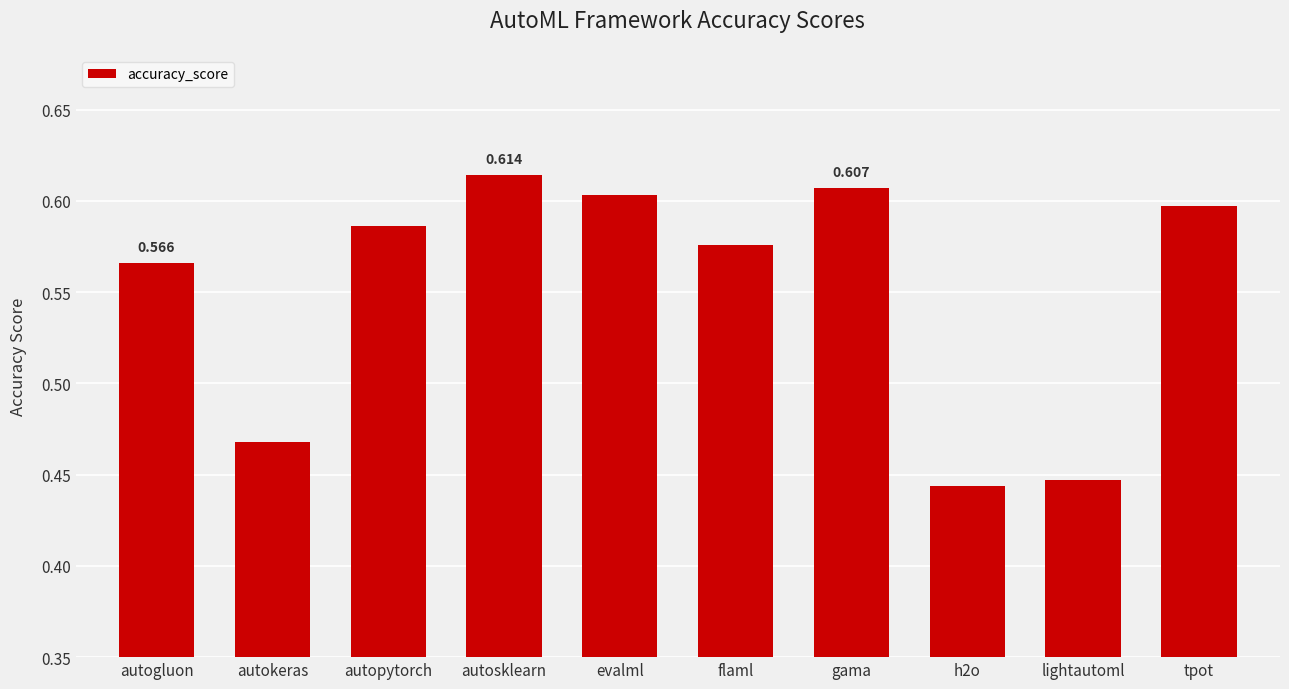

Which has a higher value, autokeras or evalml?

evalml